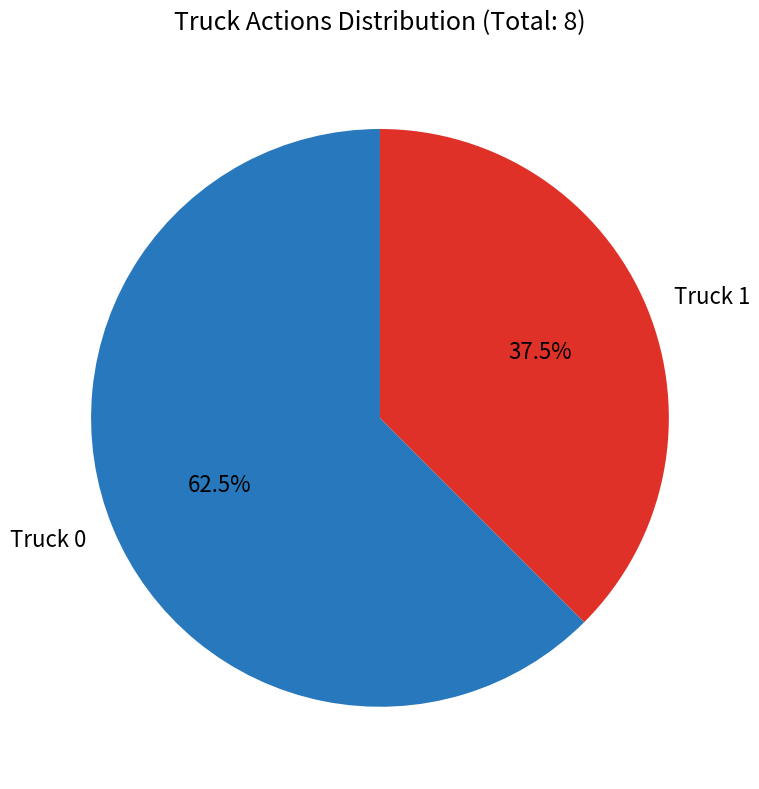

Is there any slice that represents more than half of the pie?

Yes